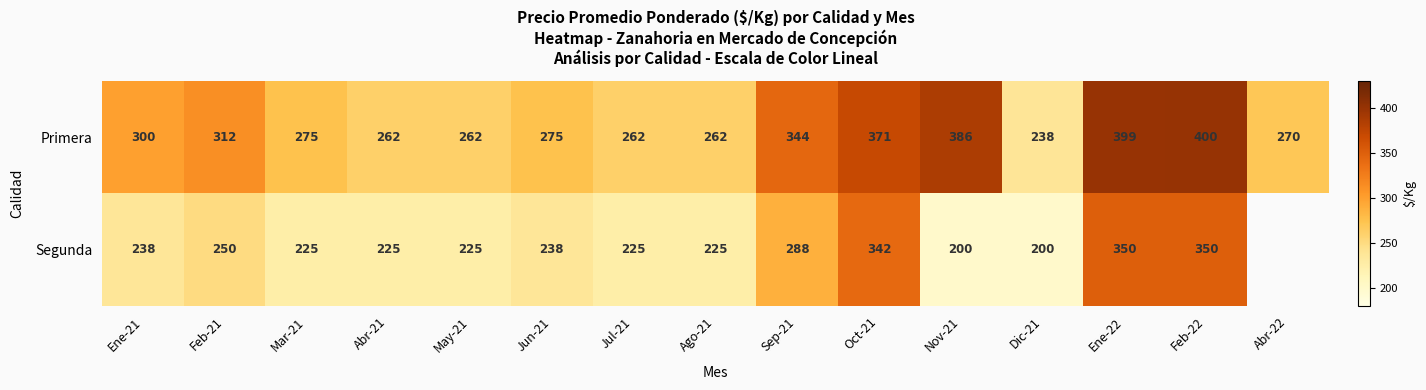

What is the greatest value displayed?

400.0